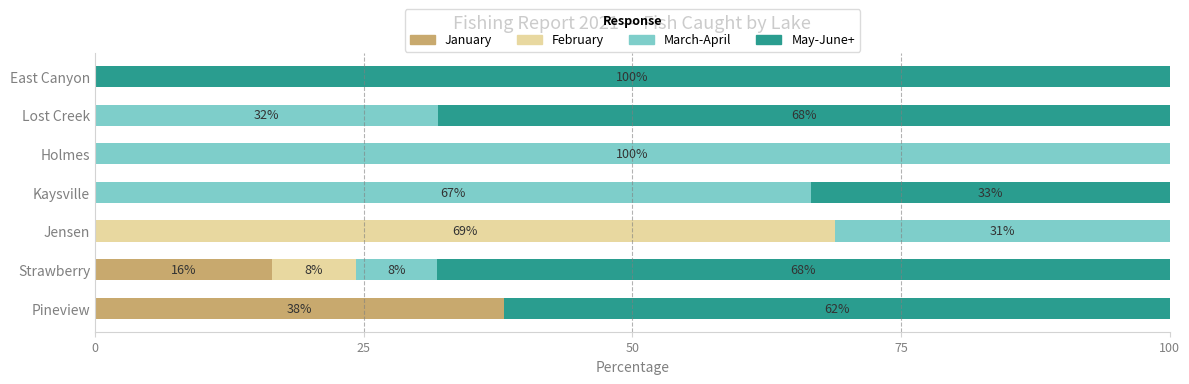

True or false: January has a value of 16.4 at Strawberry.

True